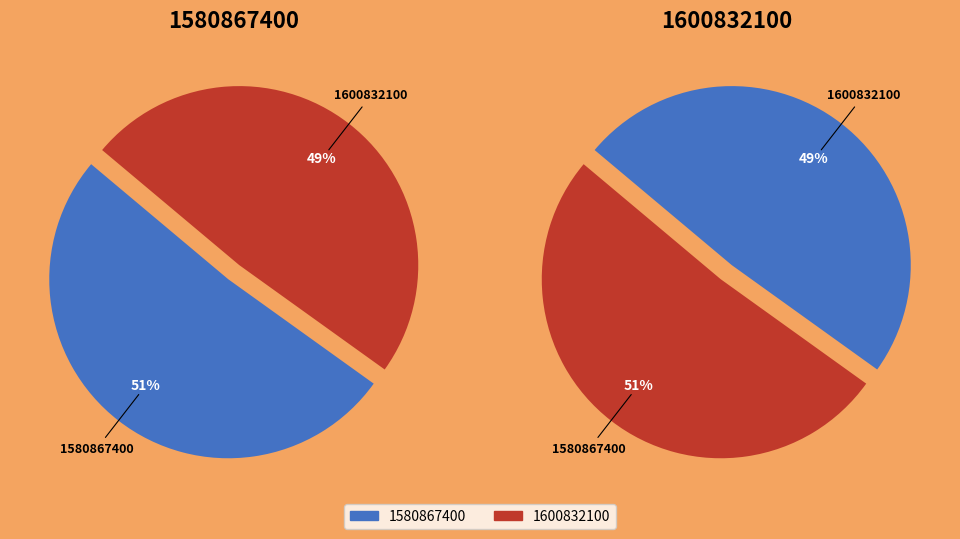

To the nearest percent, what is the difference between the largest and smallest slice percentages?

2%